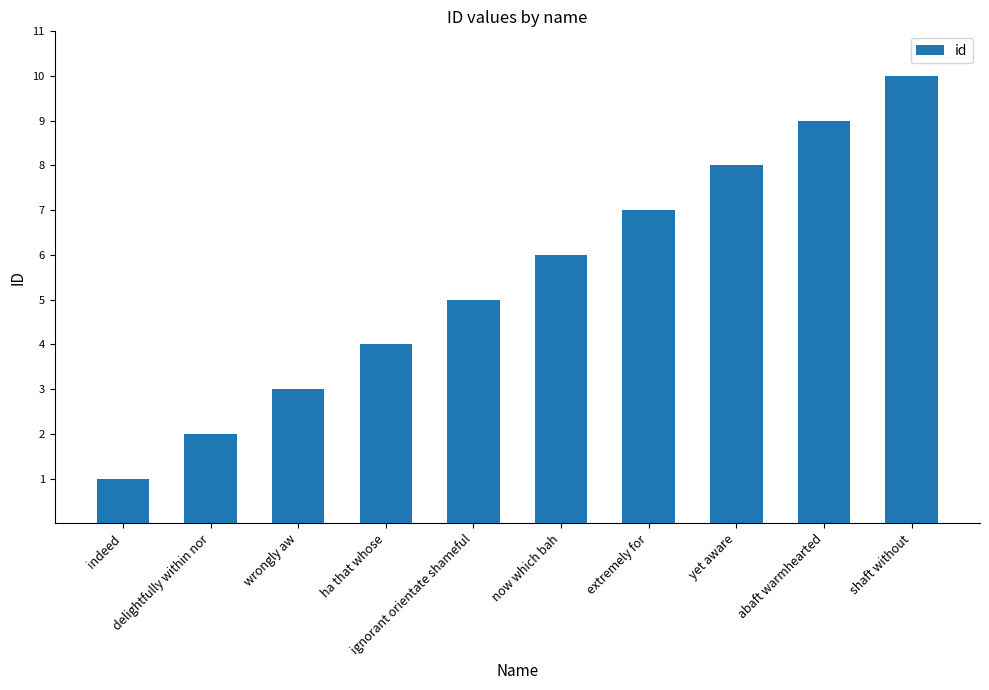

The value at ignorant orientate shameful is 7. True or false?

False